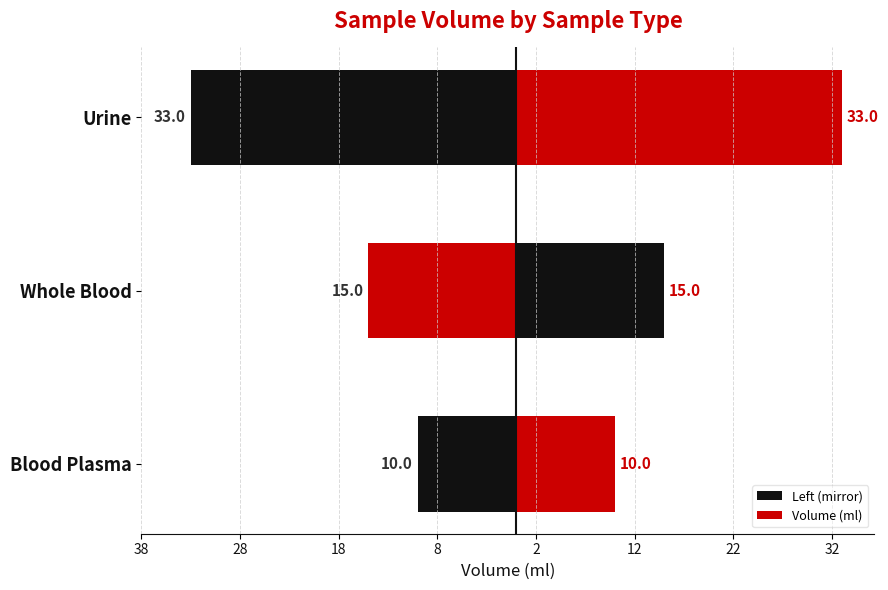

List the series in order of their peak value, lowest first.

Left (mirror), Volume (ml)